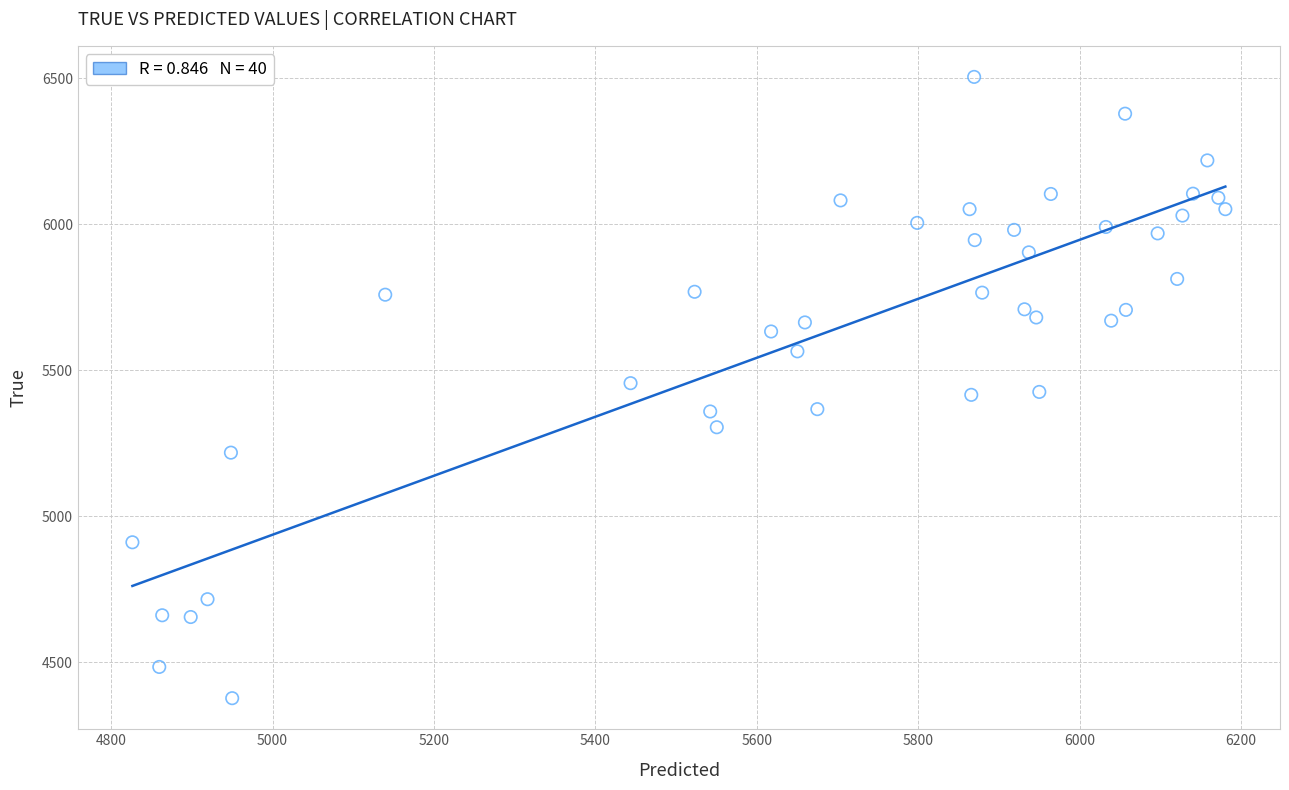

What is the range of Y values (max minus min)?

2128